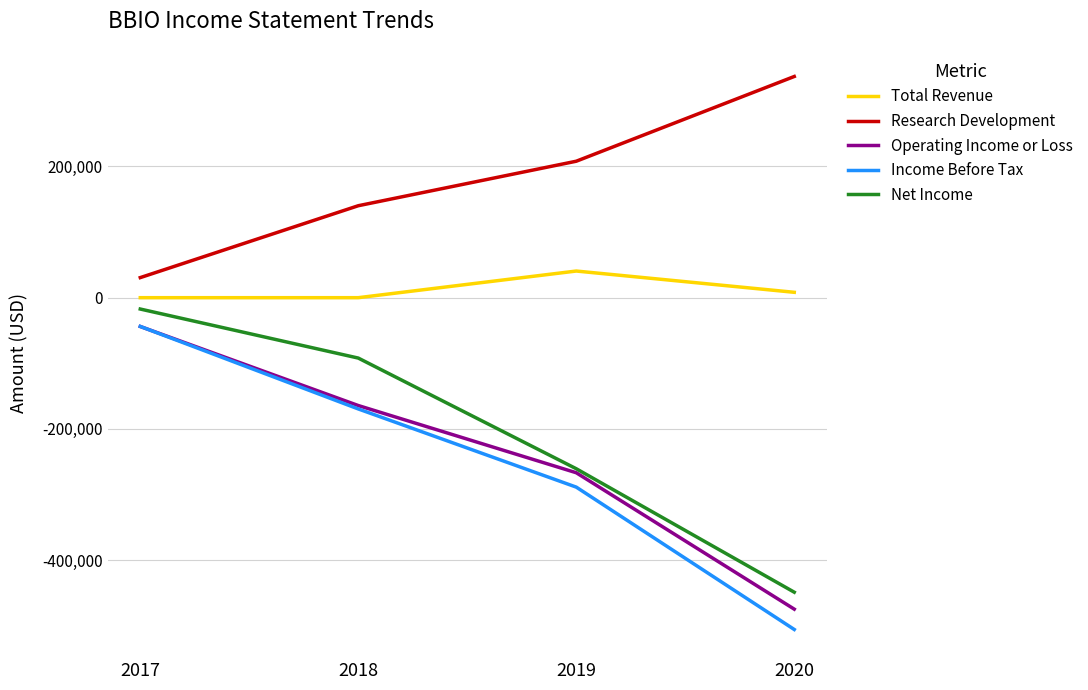

Reading right to left, what are all the values shown in this chart?

Total Revenue: 2020=8200	2019=40600	2018=0	2017=0
Research Development: 2020=337000	2019=207900	2018=140100	2017=30600
Operating Income or Loss: 2020=-474500	2019=-266700	2018=-164300	2017=-43900
Income Before Tax: 2020=-505500	2019=-288600	2018=-169500	2017=-43800
Net Income: 2020=-448700	2019=-260600	2018=-92000	2017=-17300